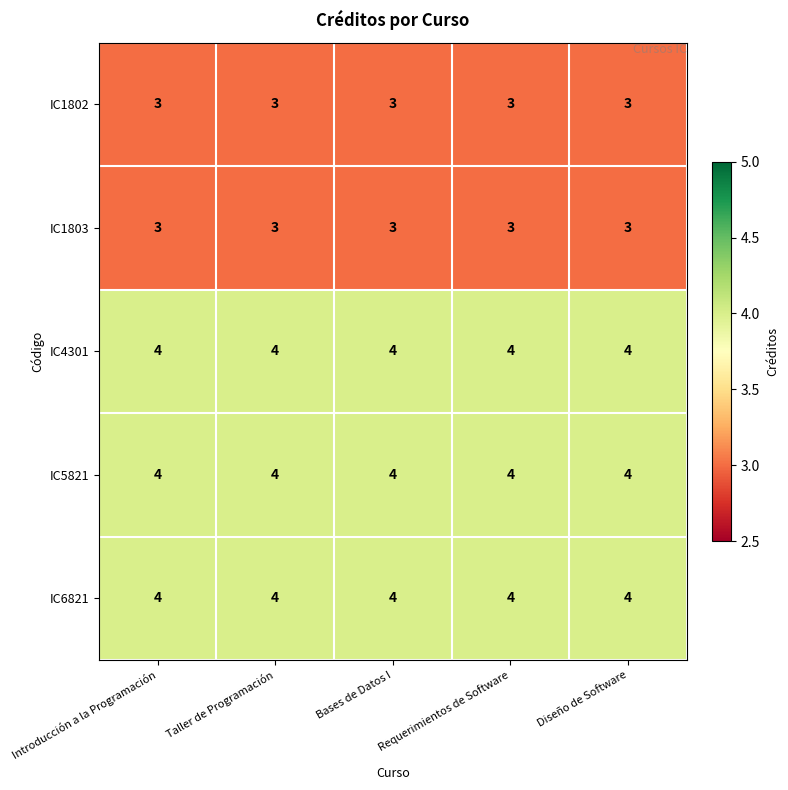

What is the sum of all IC6821 values?

20